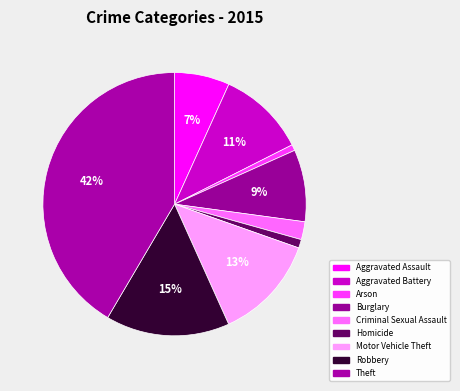

Which category has the biggest portion of the pie?

Theft